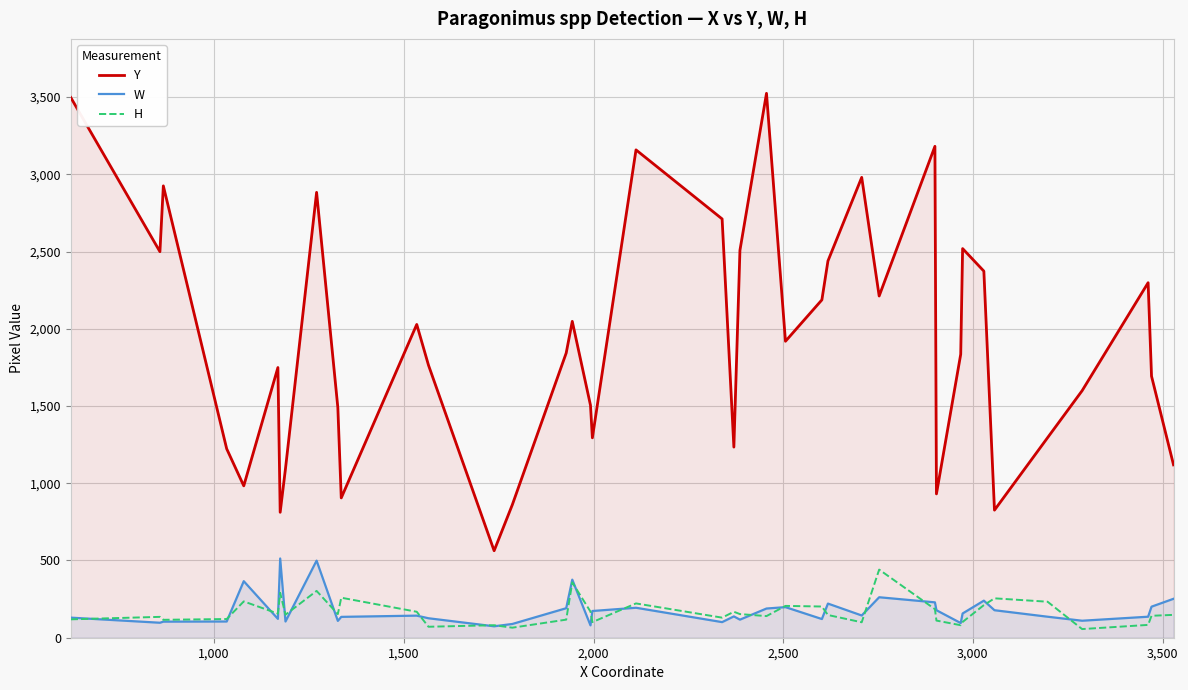

Which series has the largest total across all categories?

Y